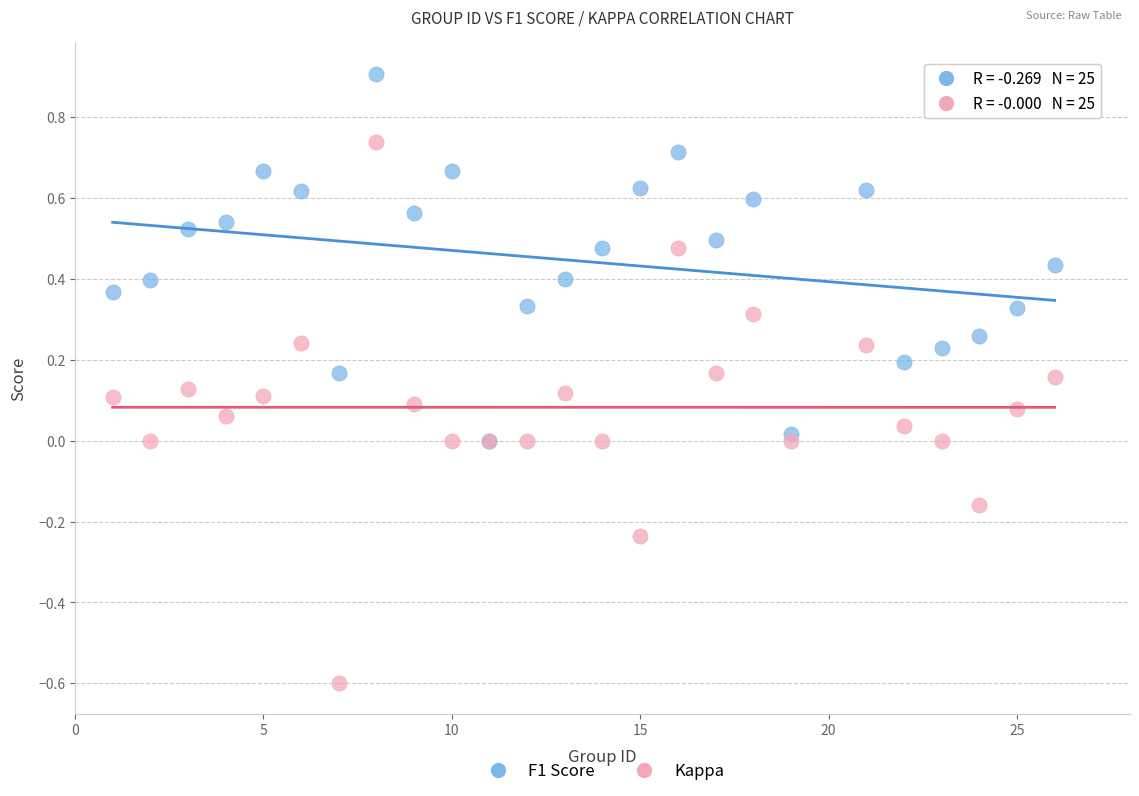

What are all the series names shown in the legend?

F1 Score, Kappa